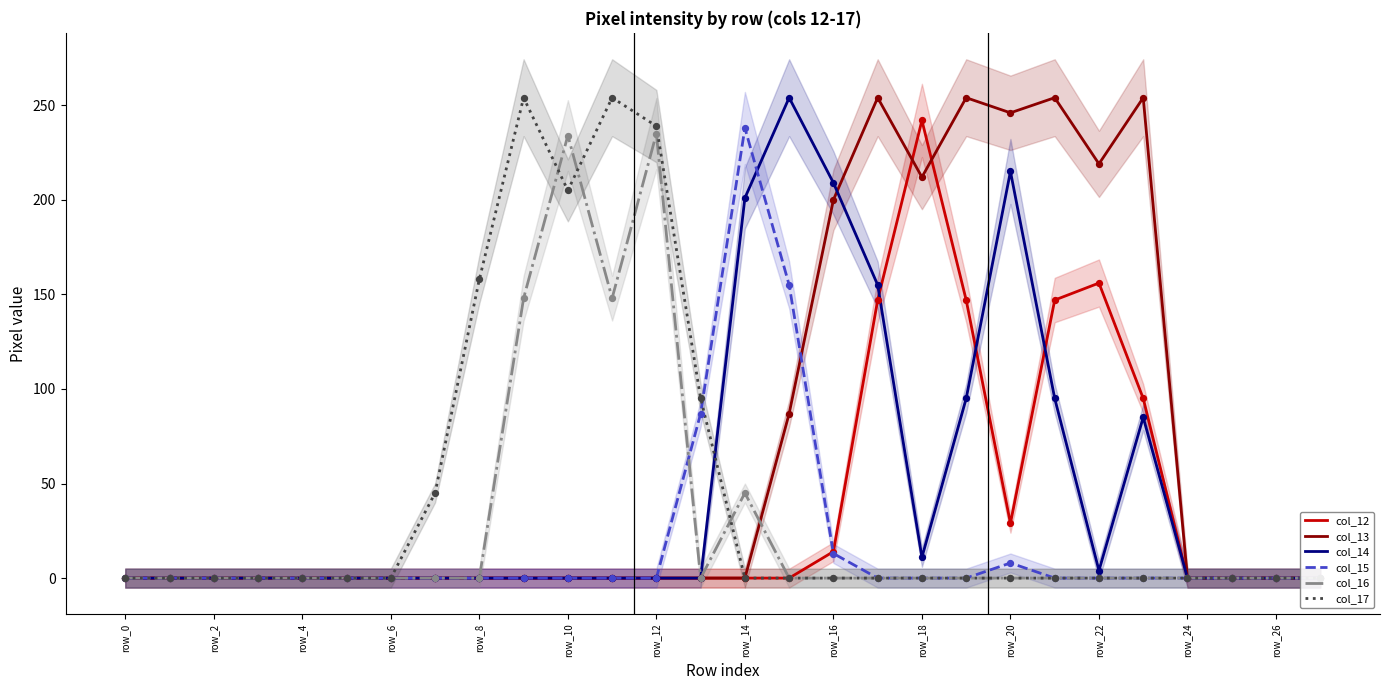

Which series reaches the minimum Y coordinate?

col_12